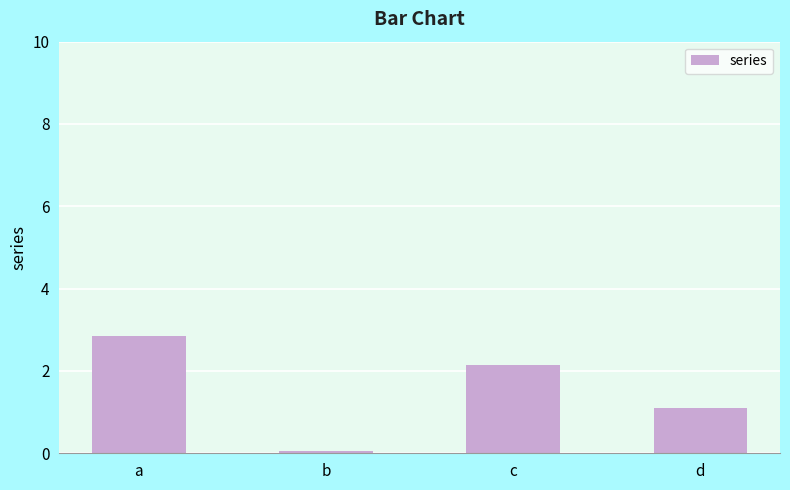

What is the value of the 1st bar from the left?

2.8